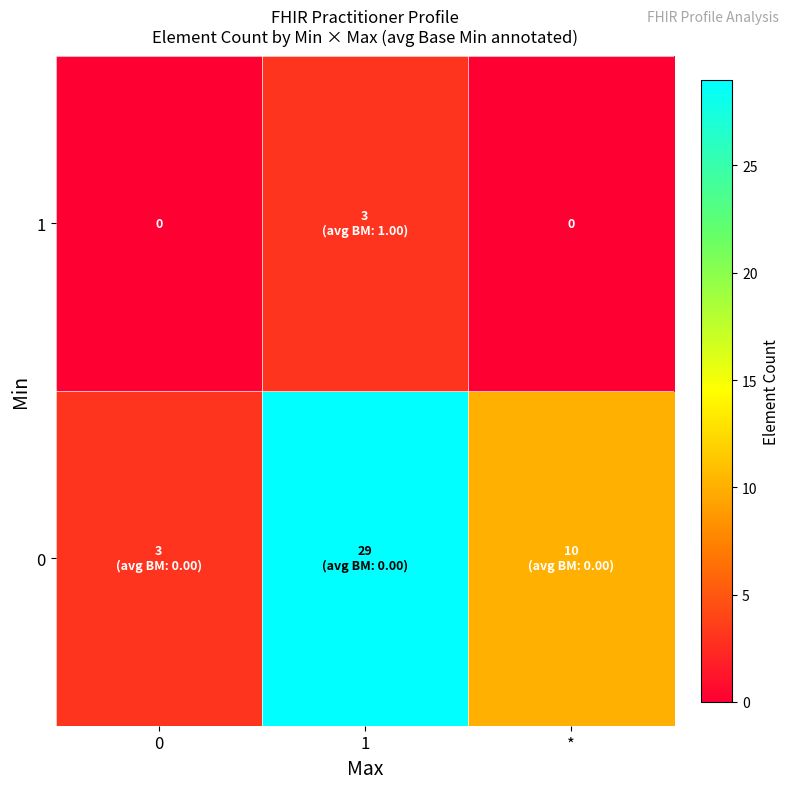

What is the sum of all 0 values?

42